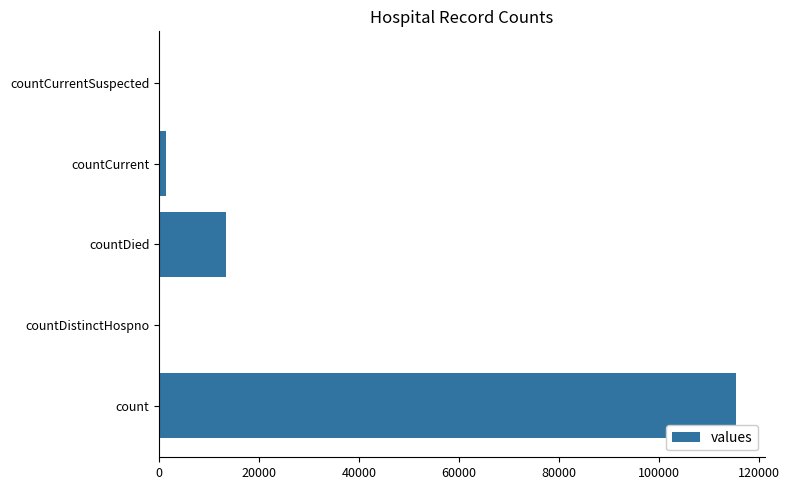

Which label corresponds to the largest value in the chart?

count